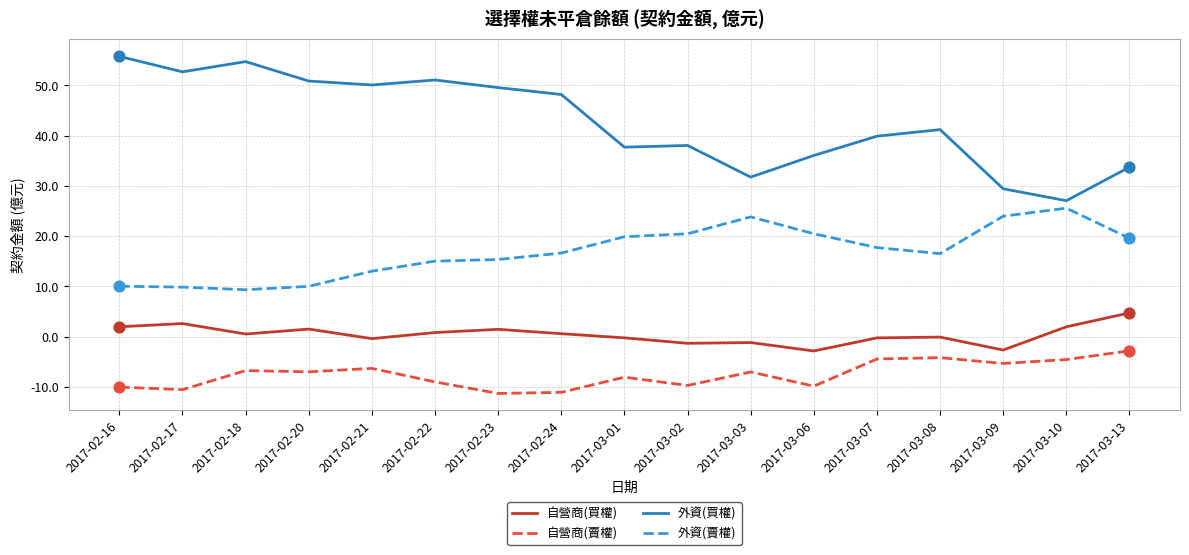

Which series has the largest total across all categories?

外資(買權)